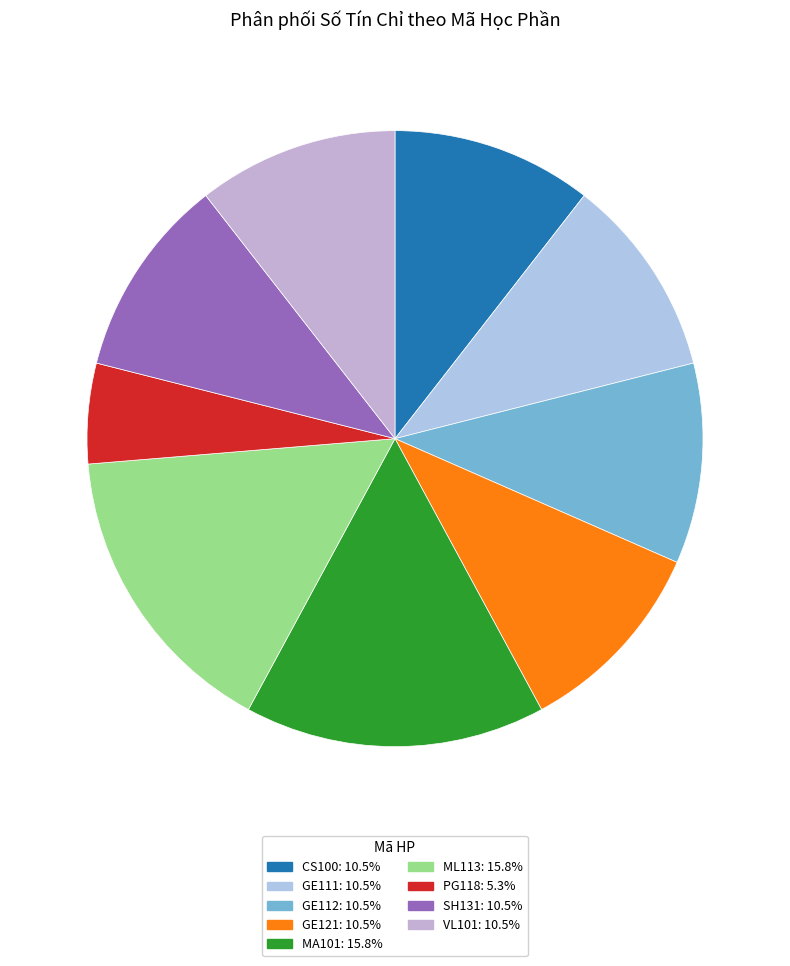

To the nearest percent, what percentage of the pie is GE121?

11%